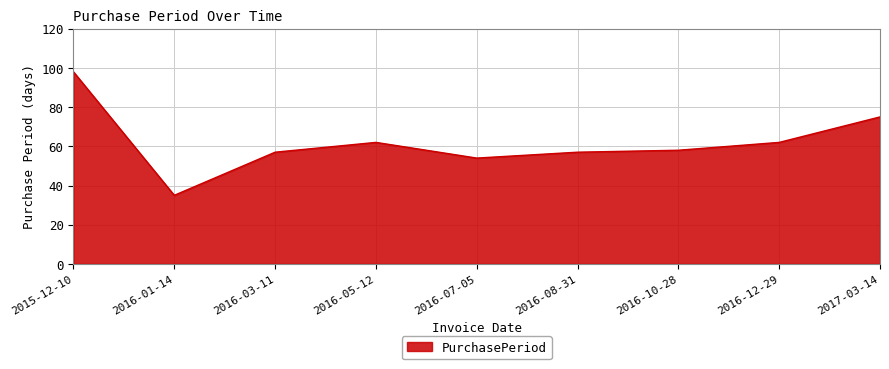

The chart shows a value of 54 at 2016-07-05. True or false?

True